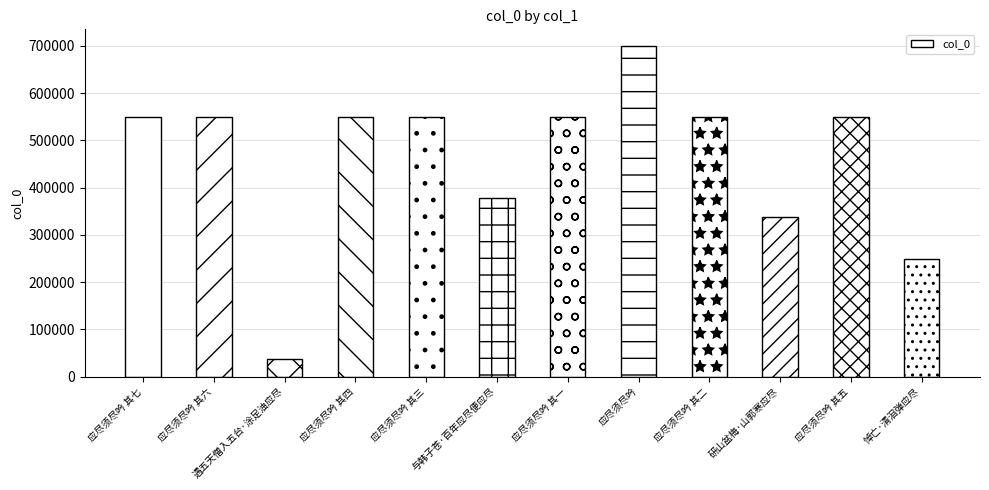

What is the difference between the maximum and minimum values?

662689